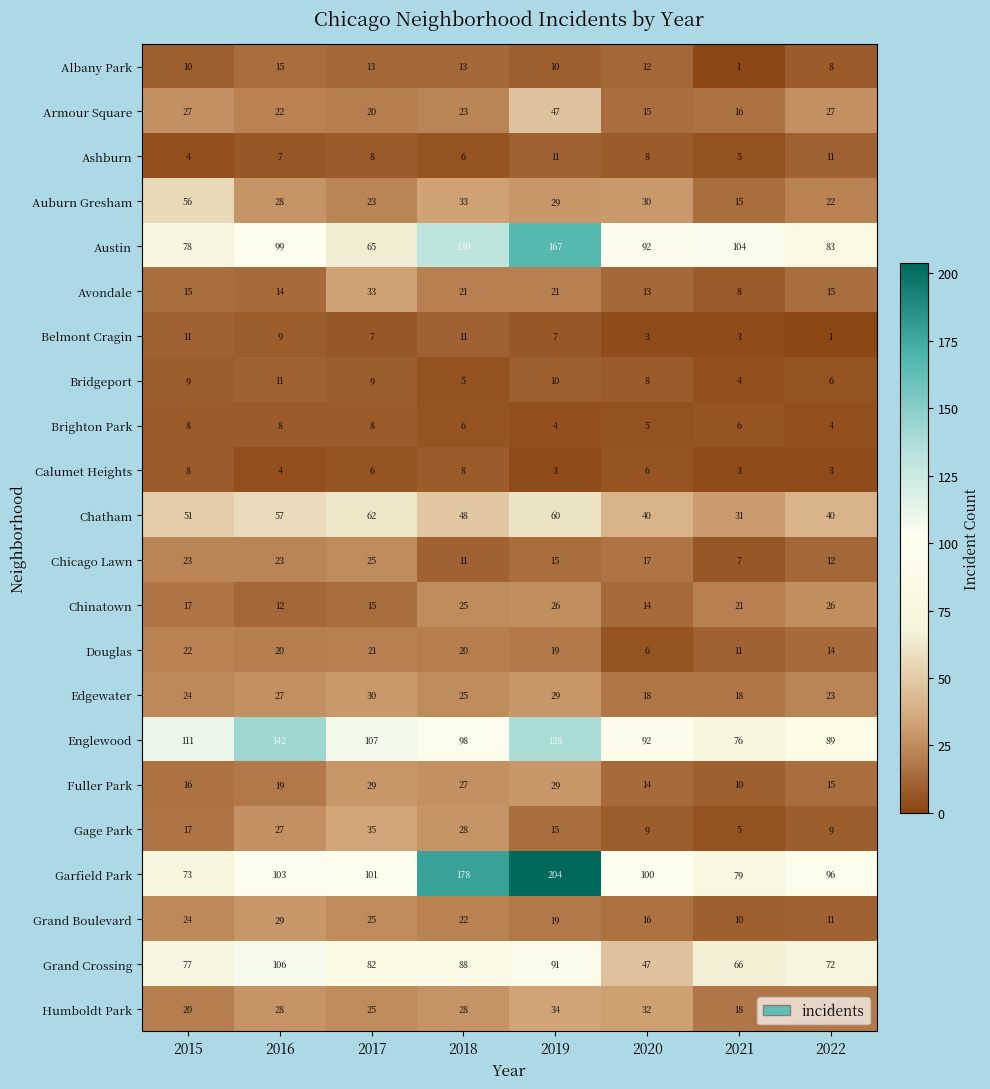

Is the value of Grand Crossing at 2022 greater than the value of Austin at 2019?

No